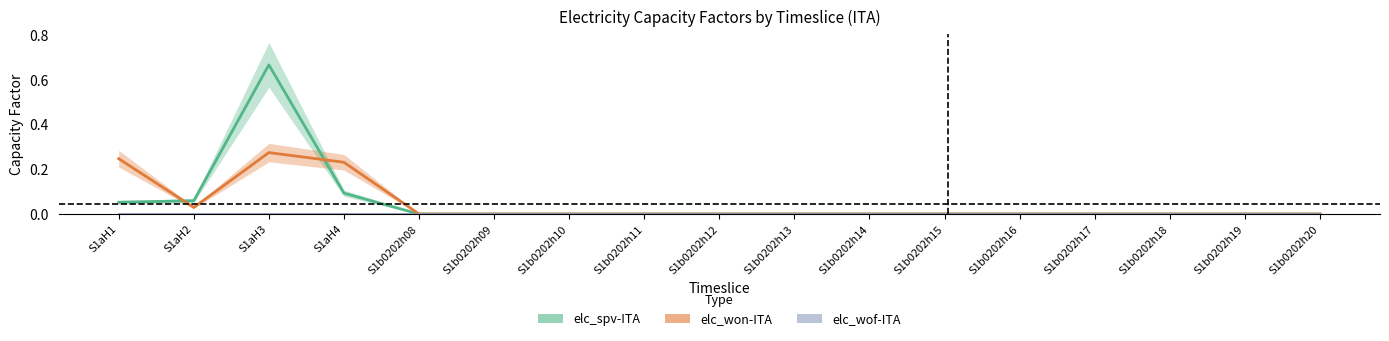

True or false: elc_wof-ITA and elc_spv-ITA cross at least once.

False